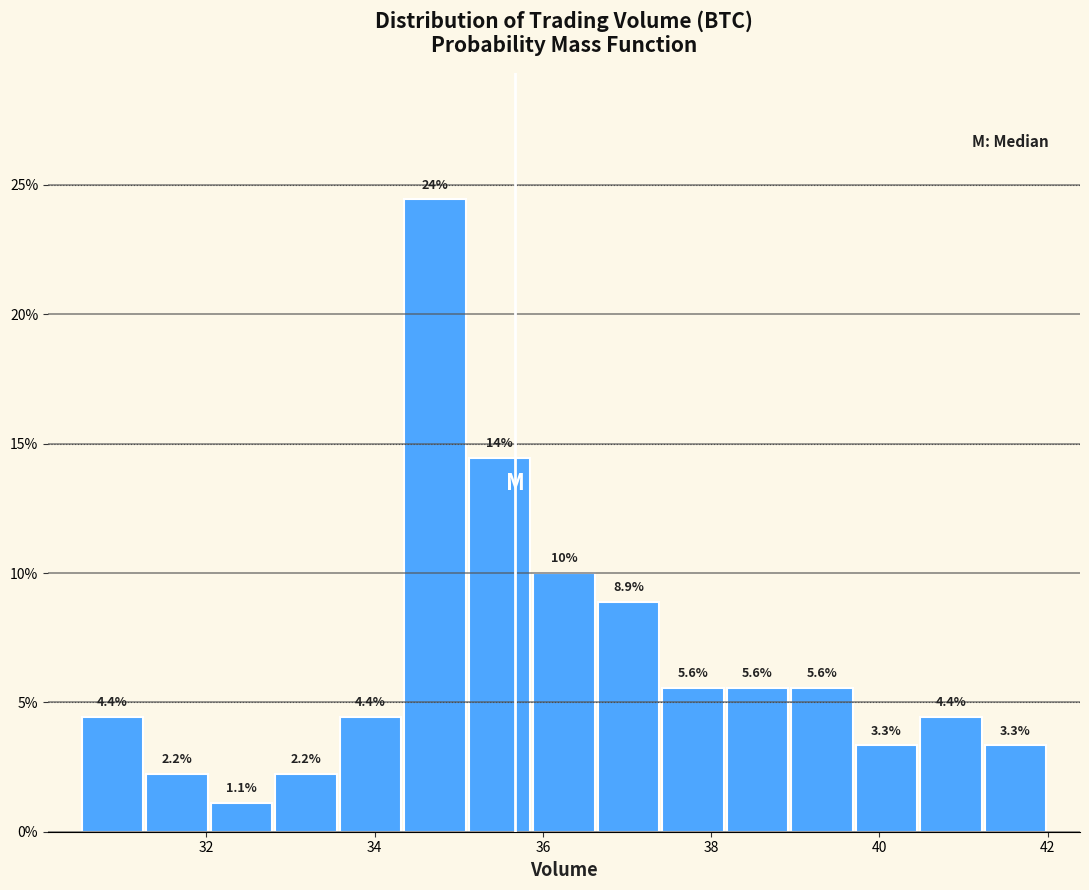

Read against the x-axis, roughly where is the centre of the tallest bar?

34.8